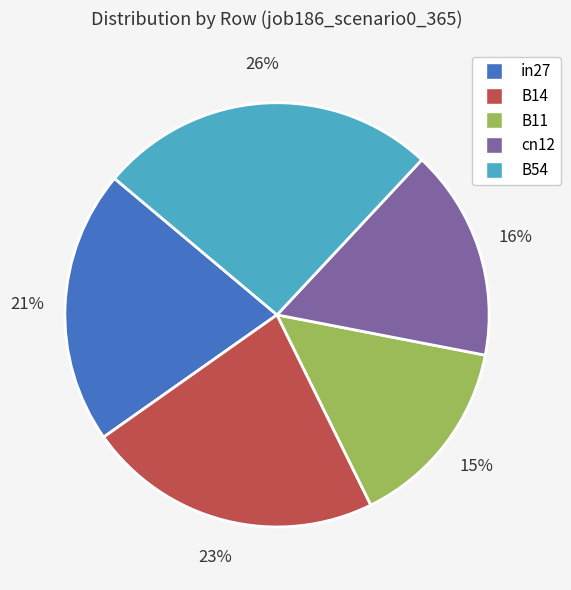

Which has a higher value, B54 or in27?

B54